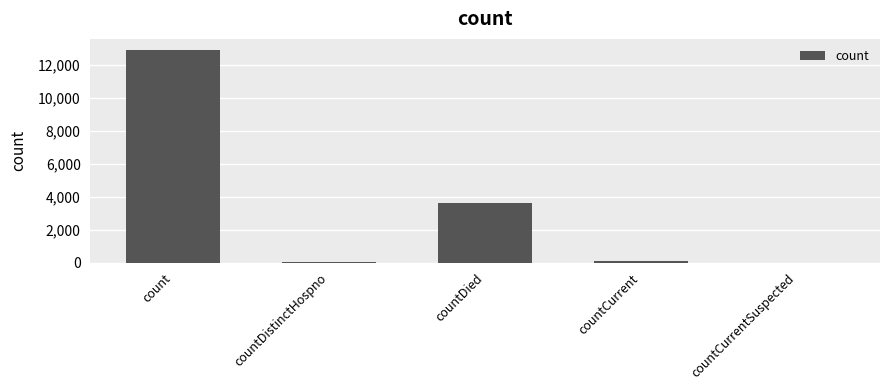

What is the maximum value shown in the chart?

12934